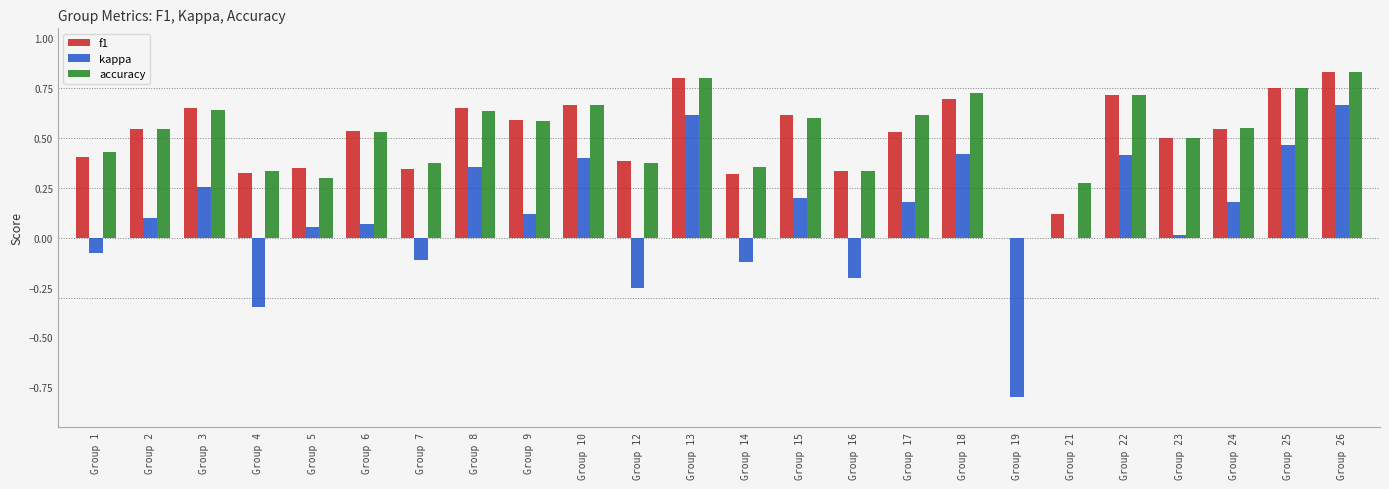

Are the bars grouped side by side (vs. stacked)?

Yes